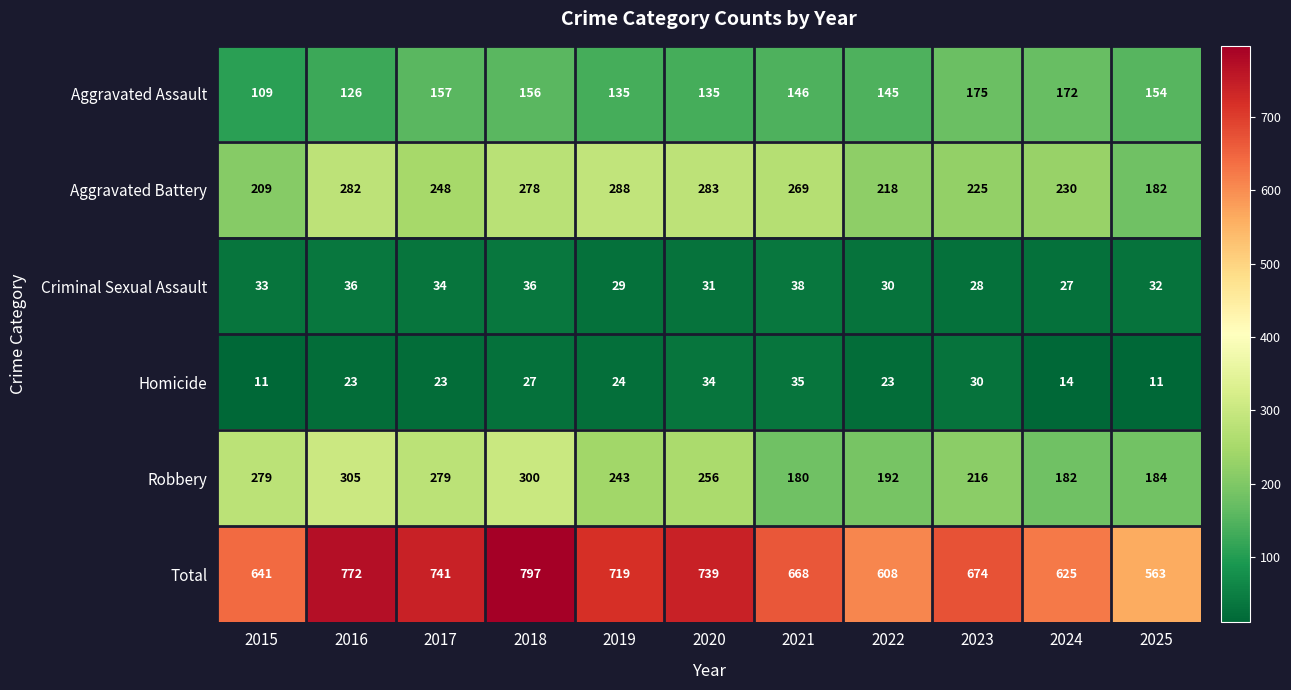

Which series has the widest spread of values?

Total